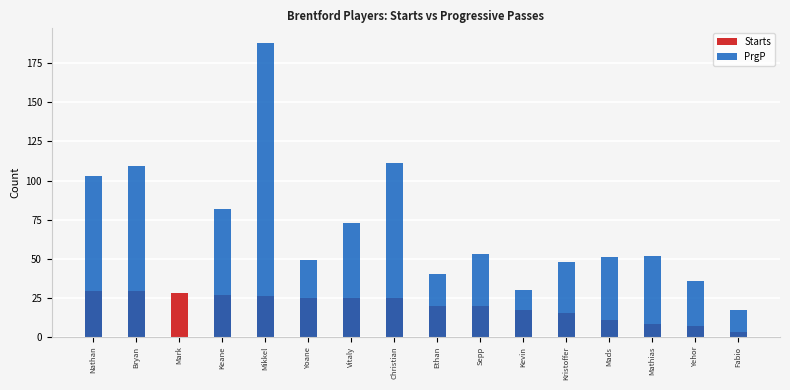

How many data points in PrgP are above 52?

7